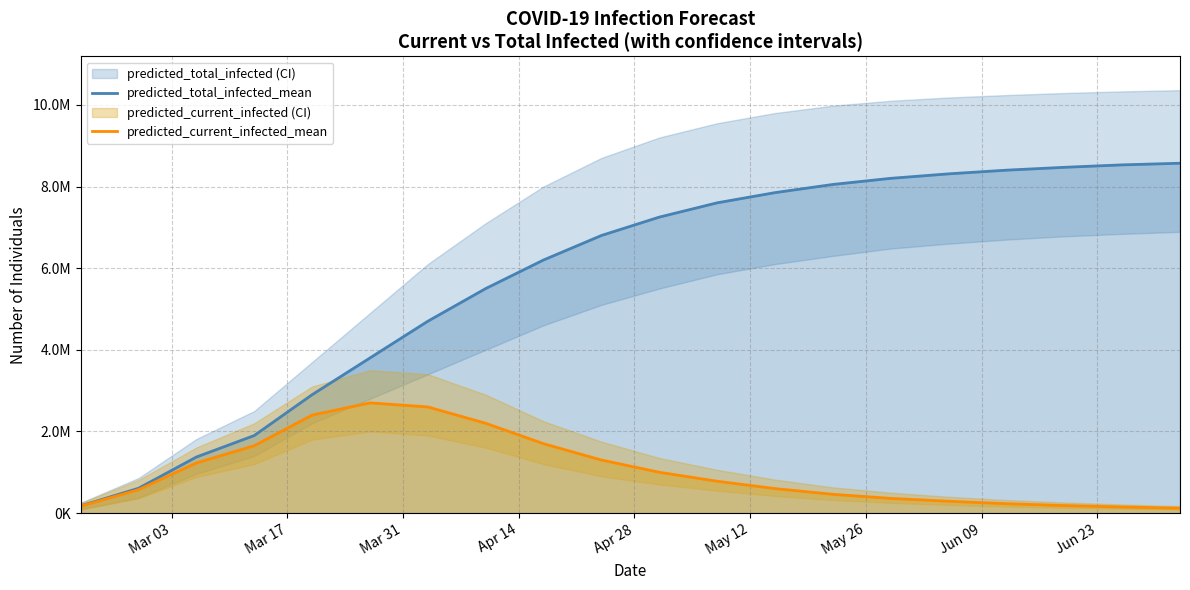

True or false: predicted_total_infected_mean and predicted_current_infected_mean cross at least once.

False